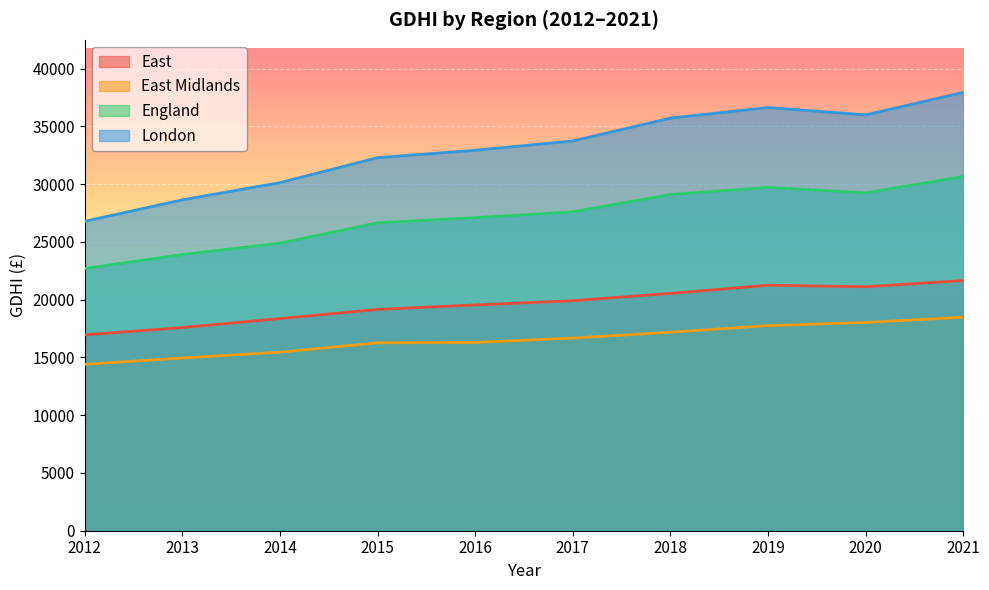

Reading left to right, what are all the values shown in this chart?

East: 2012=16957	2013=17588	2014=18364	2015=19156	2016=19543	2017=19911	2018=20542	2019=21250	2020=21118	2021=21656
East Midlands: 2012=14403	2013=14952	2014=15452	2015=16269	2016=16298	2017=16674	2018=17183	2019=17754	2020=18025	2021=18479
England: 2012=22698	2013=23906	2014=24890	2015=26652	2016=27099	2017=27599	2018=29104	2019=29719	2020=29245	2021=30662
London: 2012=26787	2013=28641	2014=30130	2015=32291	2016=32932	2017=33738	2018=35715	2019=36631	2020=35995	2021=37937